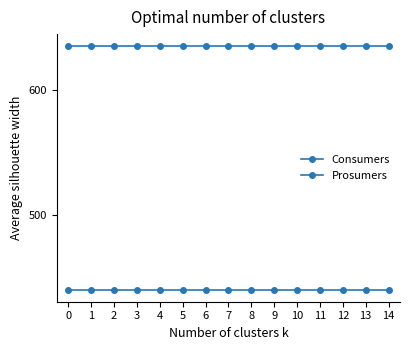

How many lines are shown in the chart?

2